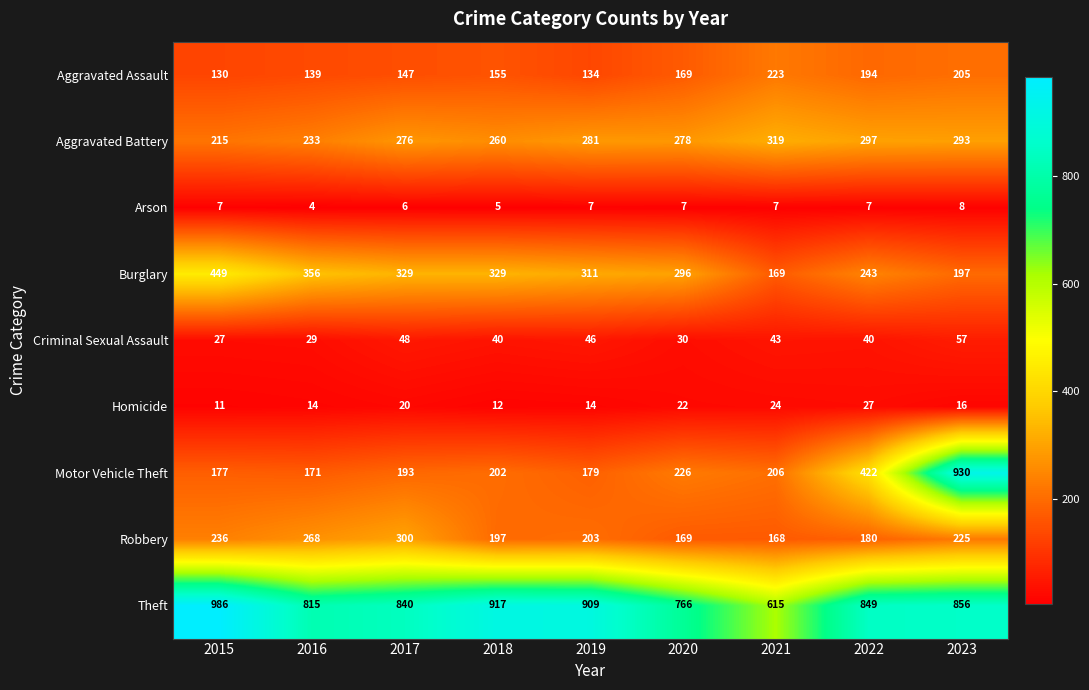

Which series has the widest spread of values?

Motor Vehicle Theft